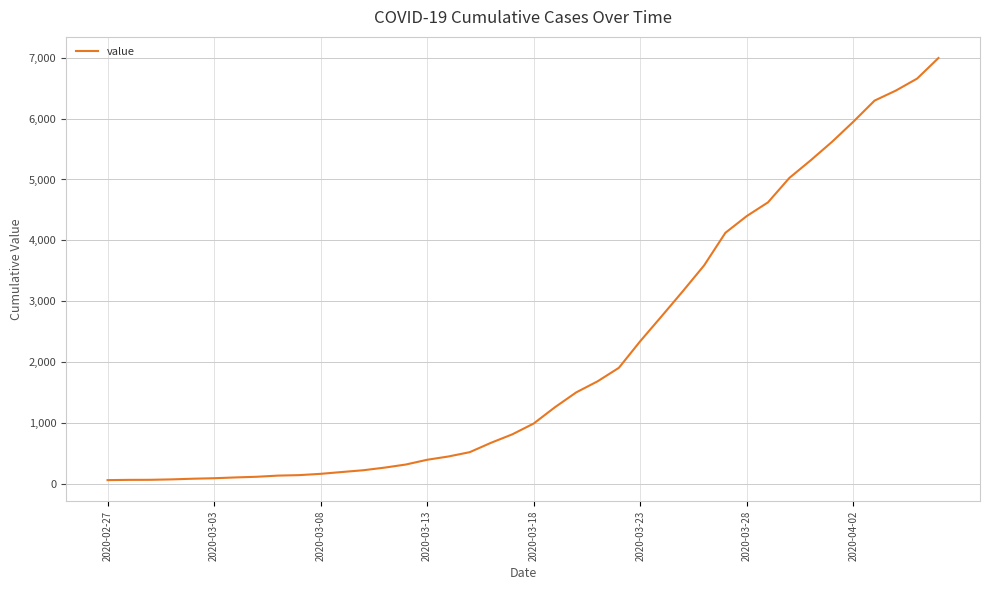

What is the maximum value shown in the chart?

6995